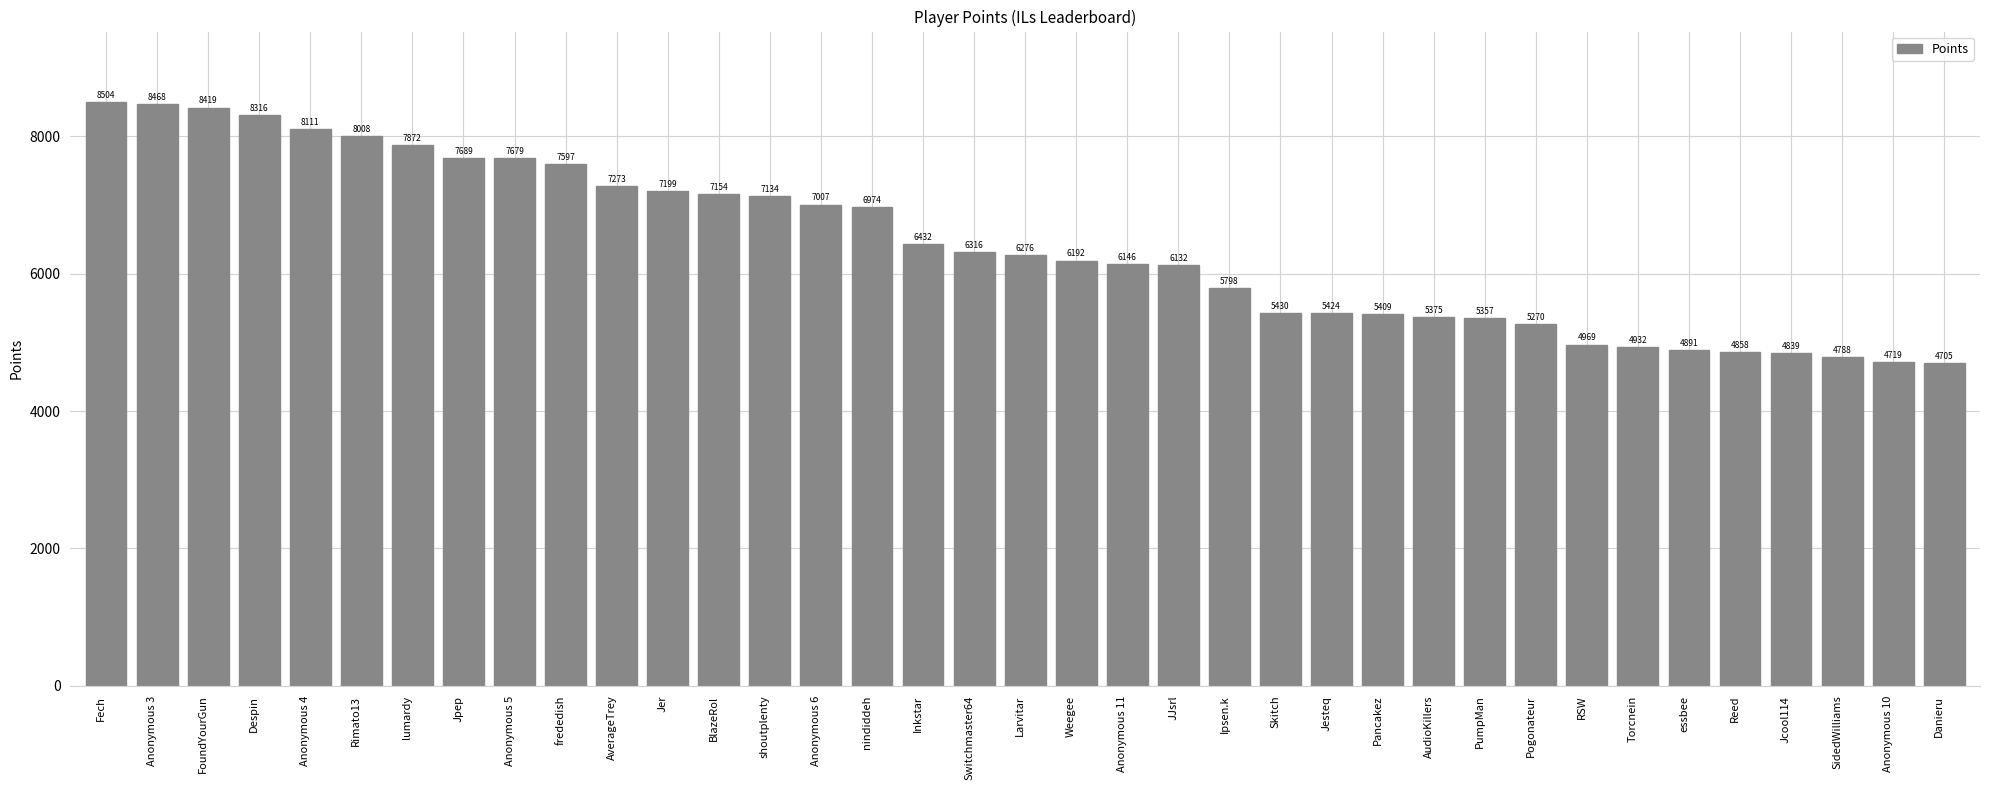

True or false: the data shows 2405 at Danieru.

False